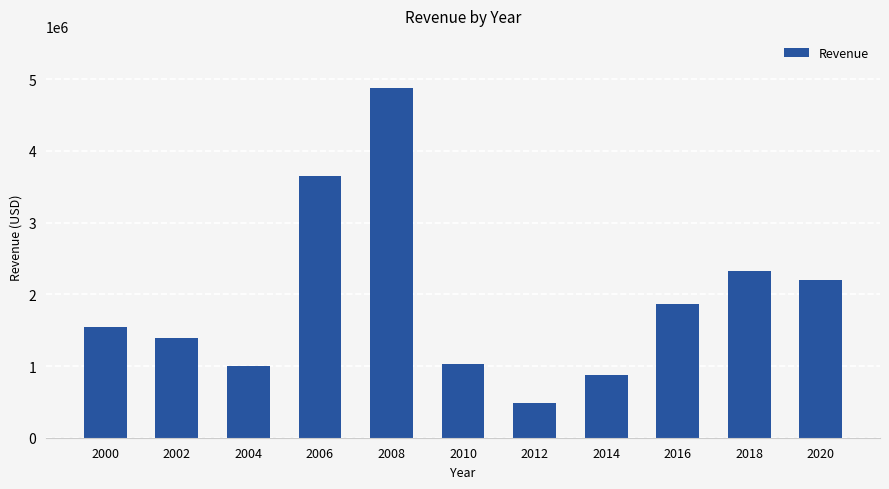

What is the approximate value at 2012, to the nearest 100?

480100